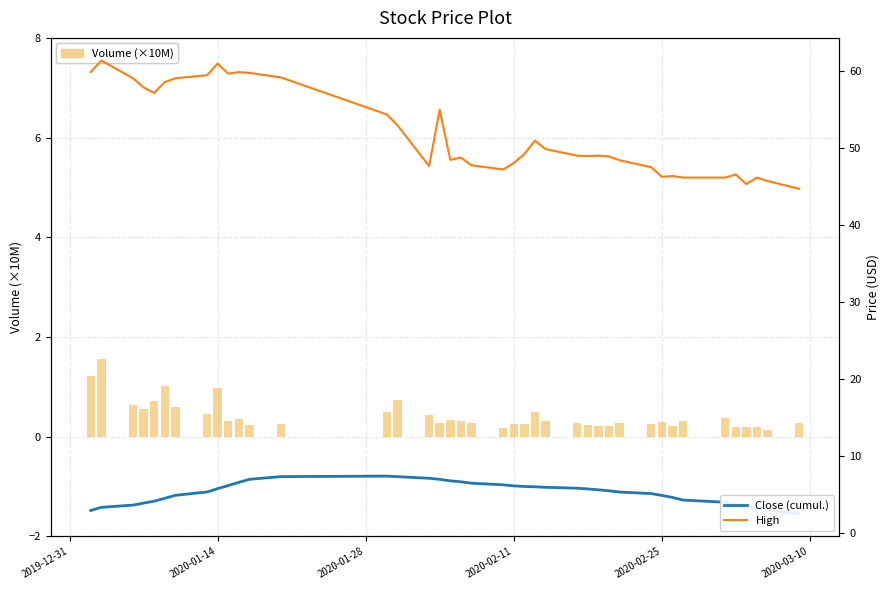

What is the highest value of the Volume (×10M) series?

1.6